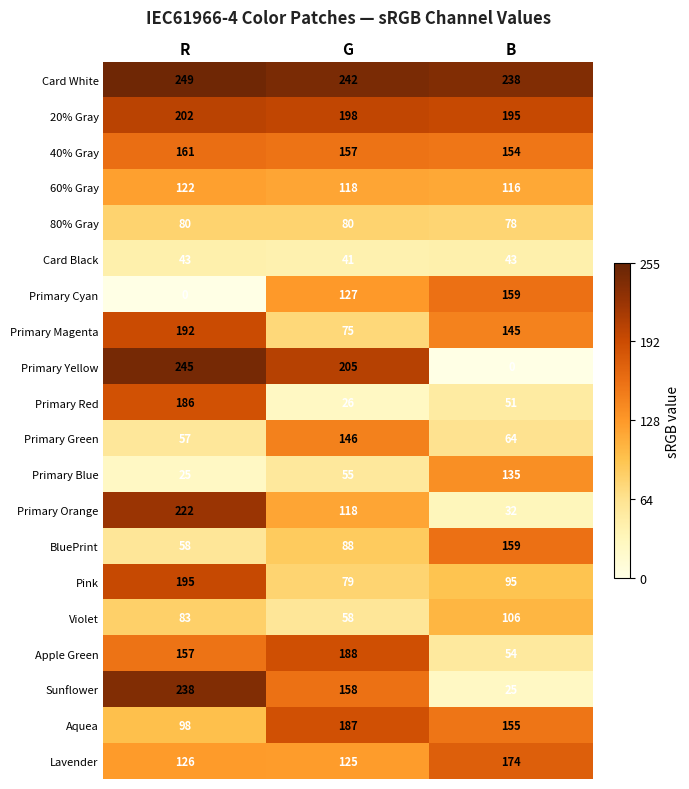

Is it true that 40% Gray equals 154 at B?

True